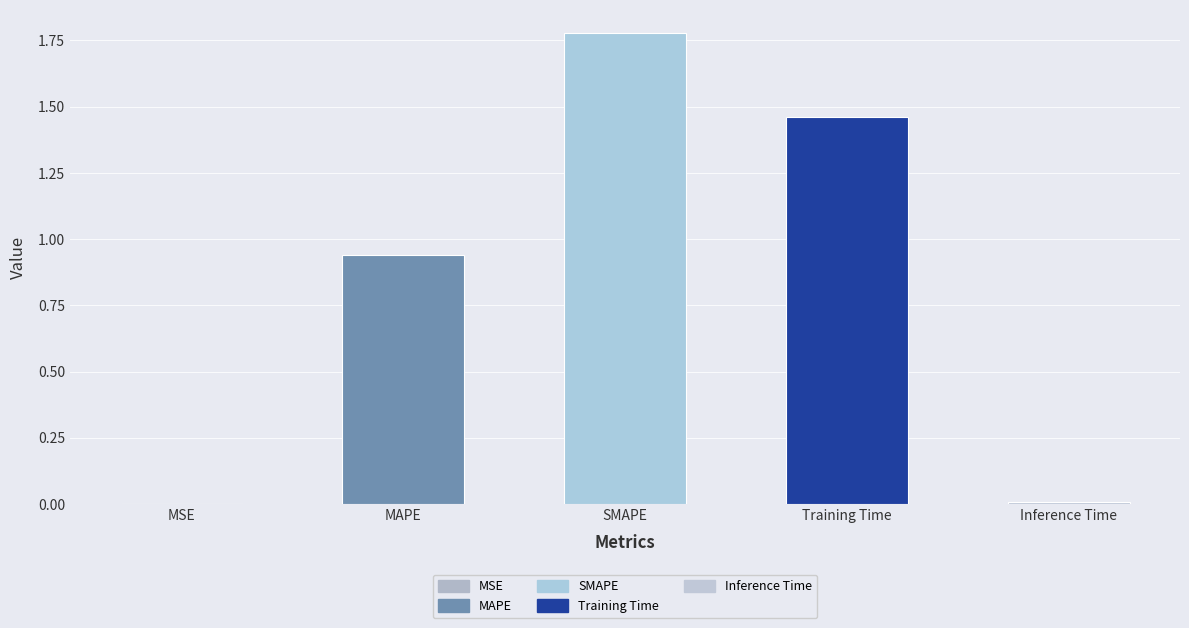

Between Inference Time and Training Time, which is larger?

Training Time